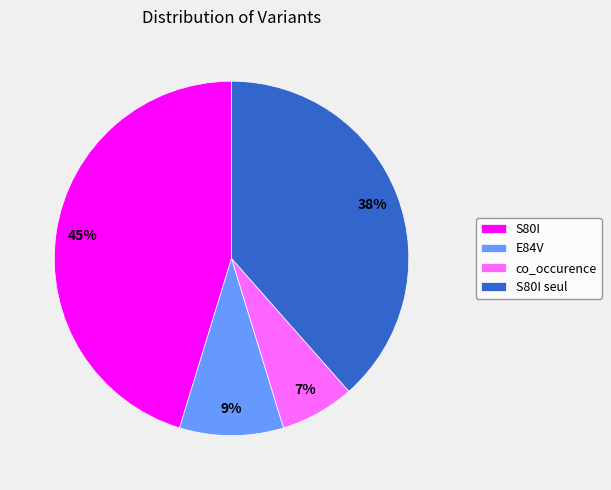

Count the number of slices in the pie.

4